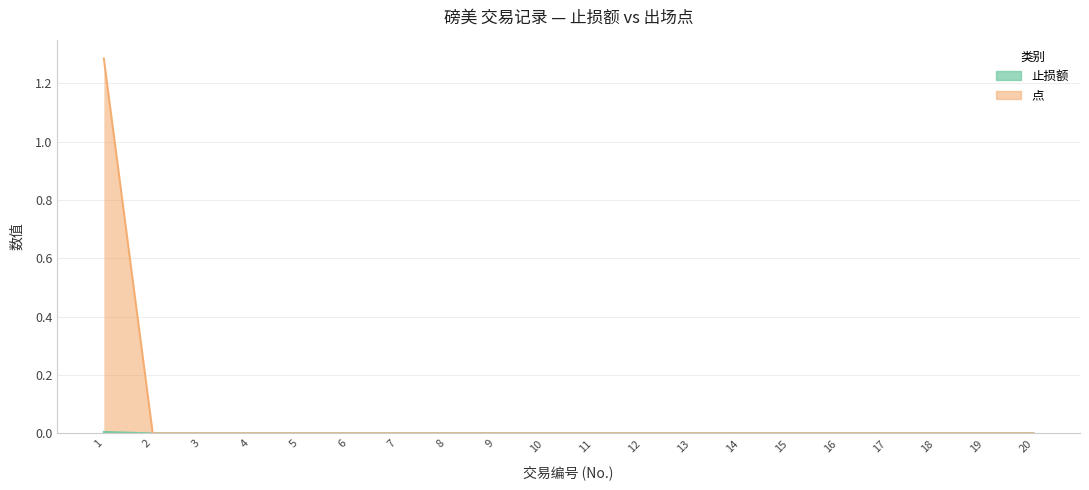

True or false: 点 and 止损额 intersect in this chart.

False